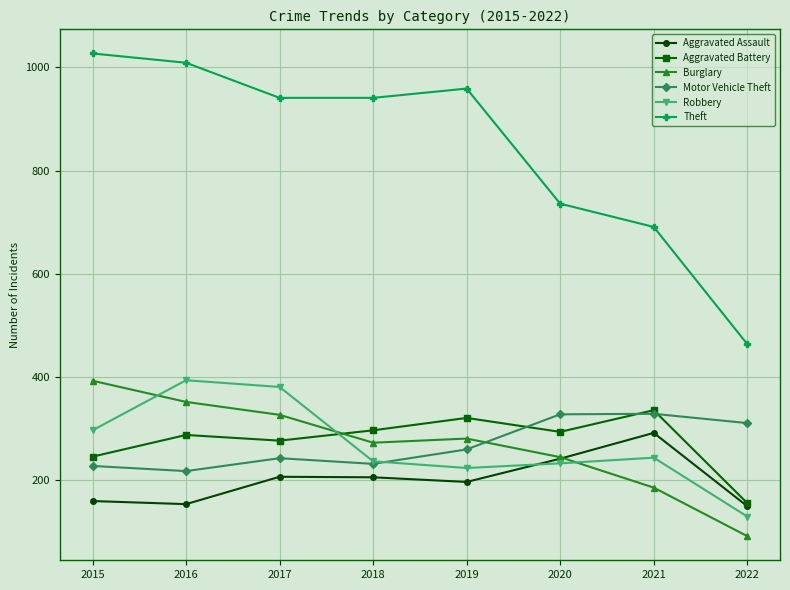

Where is the first local minimum for Motor Vehicle Theft?

2016